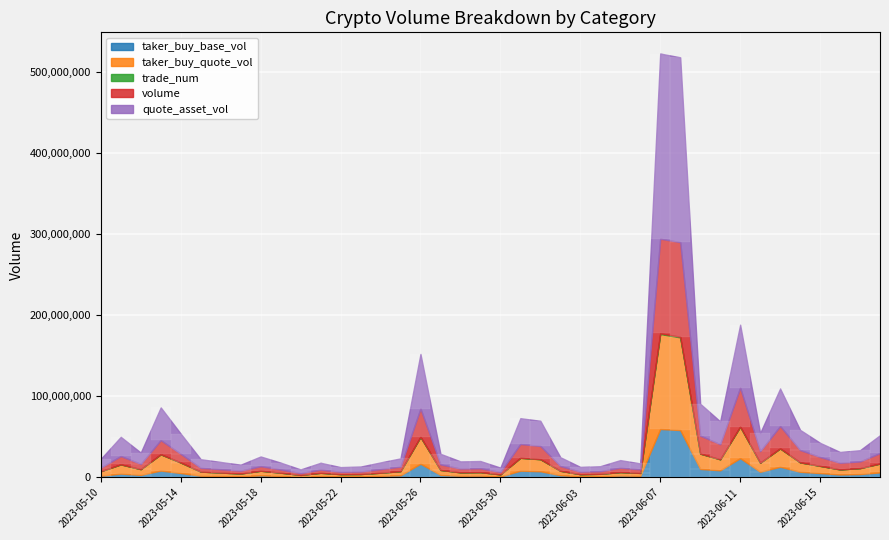

Is the value of taker_buy_base_vol at 2023-06-06 greater than the value of taker_buy_quote_vol at 2023-05-16?

No